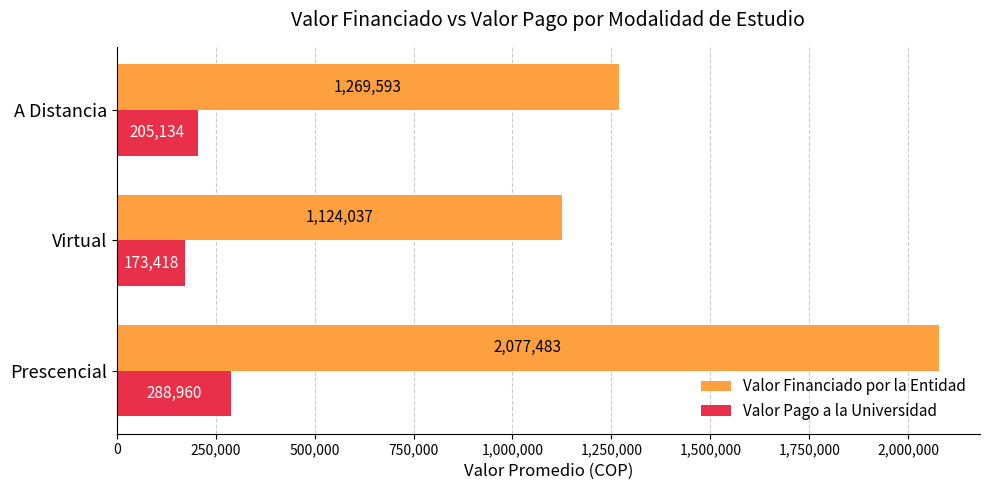

What is the average value of the Valor Financiado por la Entidad series?

1490371